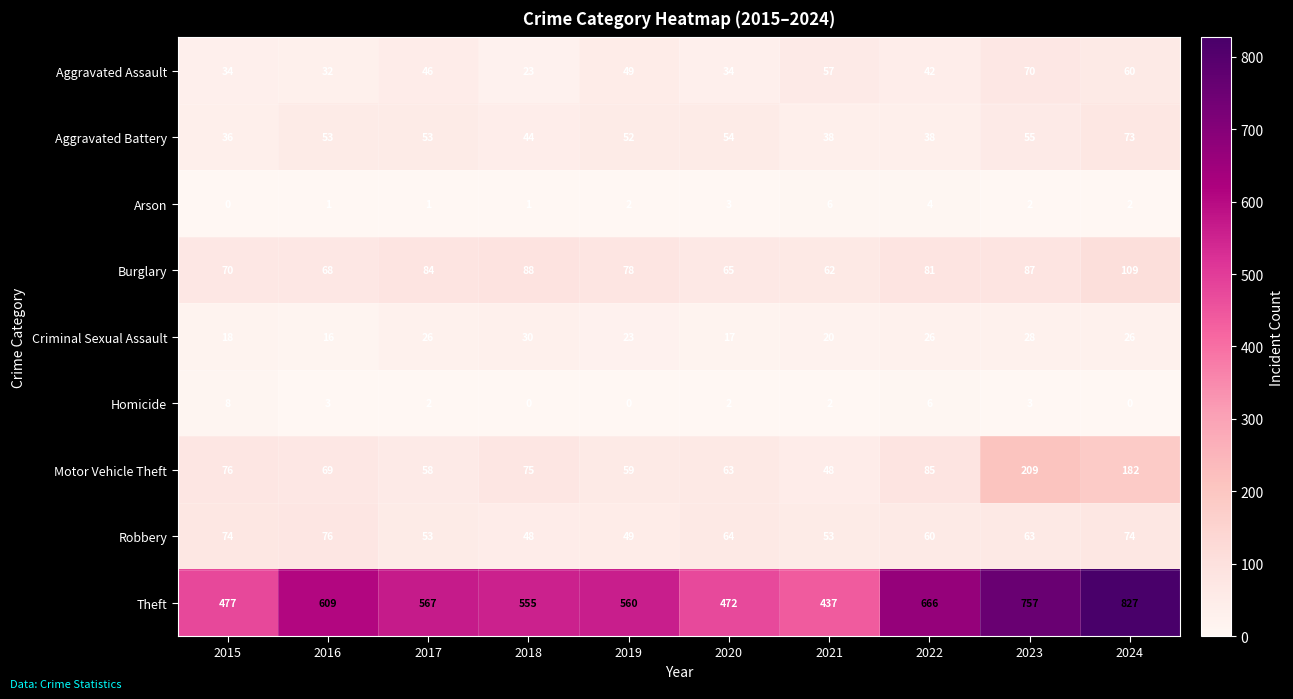

What is the sum of the Aggravated Battery values at 2020 and 2017?

107